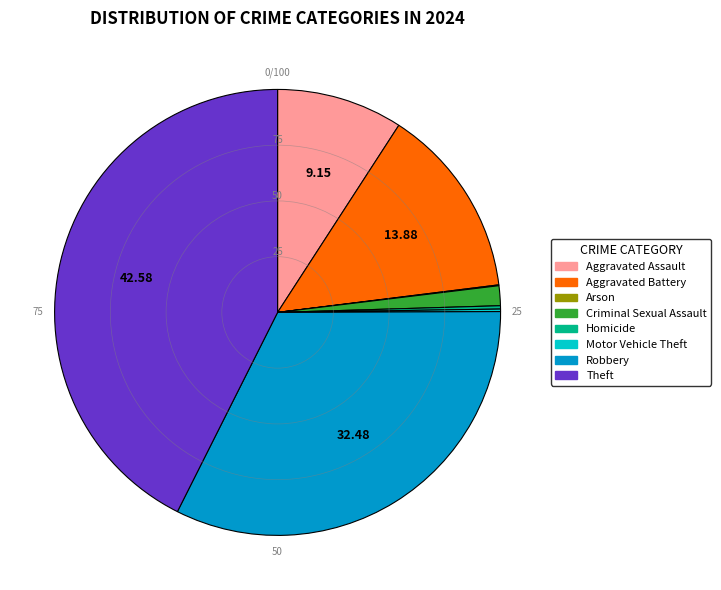

What is the ratio of the value at Robbery to the value at Theft?

0.8